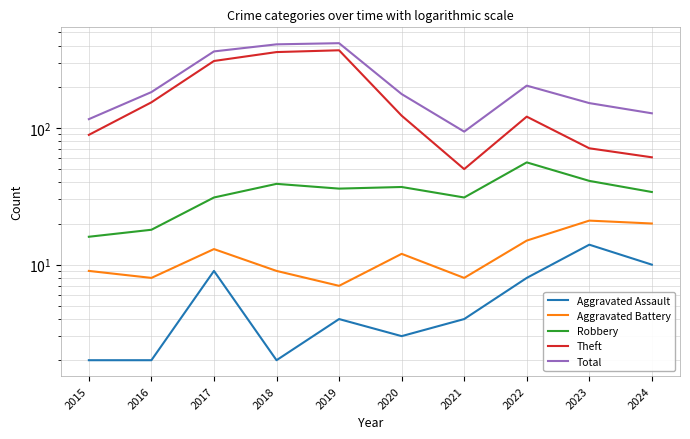

True or false: Aggravated Battery has a value of 24 at 2022.

False